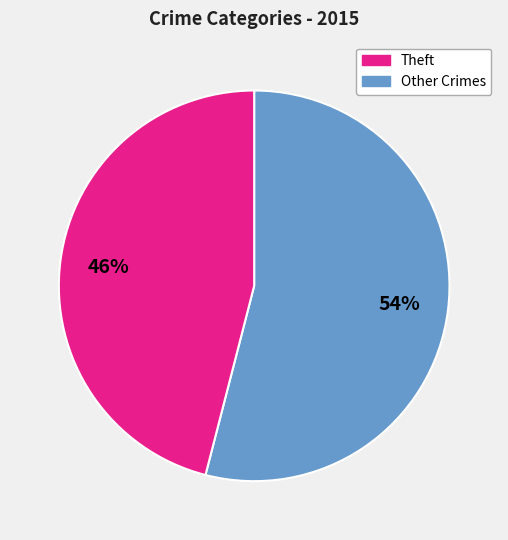

Is there a majority slice in this chart?

Yes